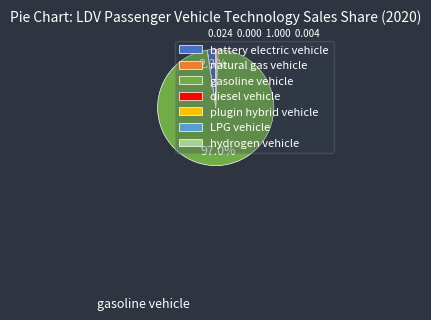

Is there any slice that represents more than half of the pie?

Yes